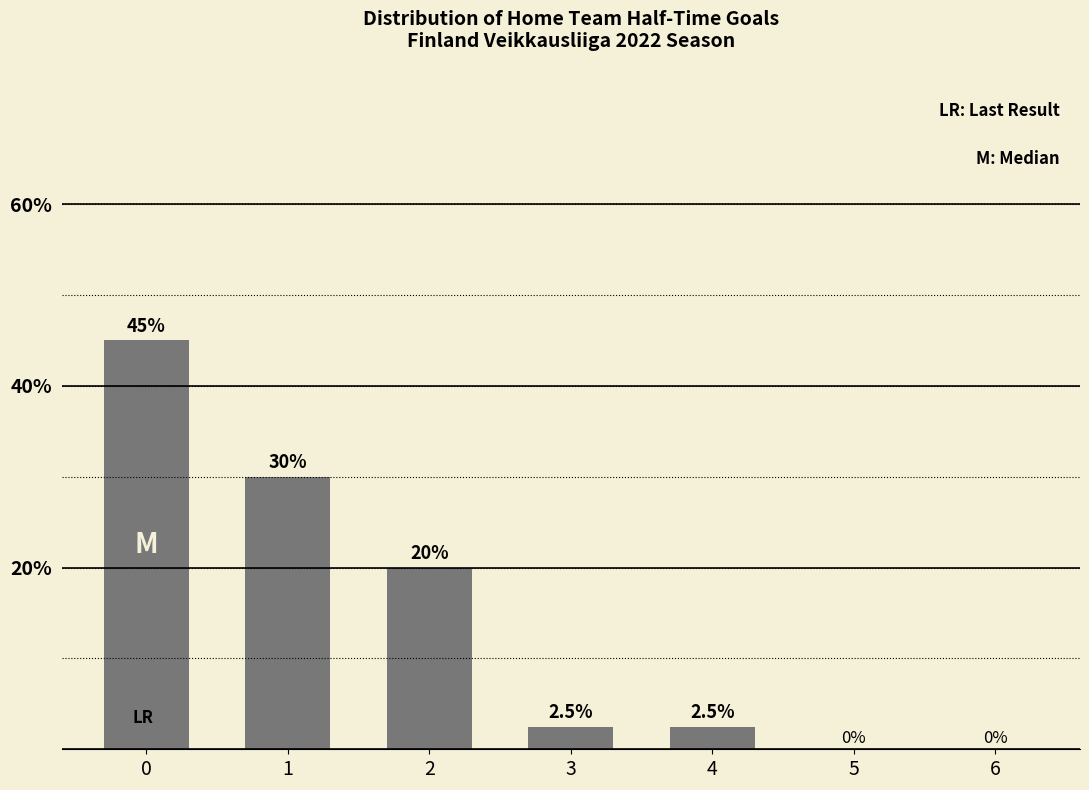

The value at 1 is 30.0. True or false?

True